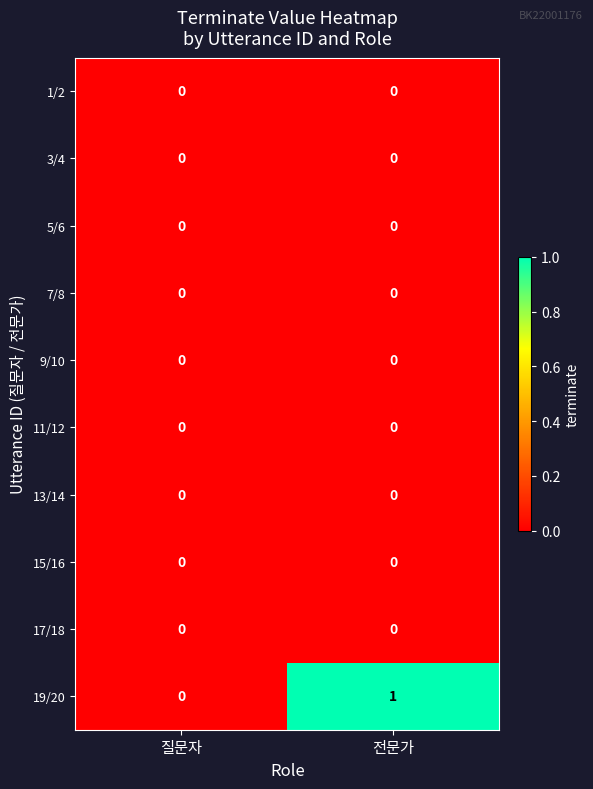

Which label corresponds to the largest value in the chart?

전문가